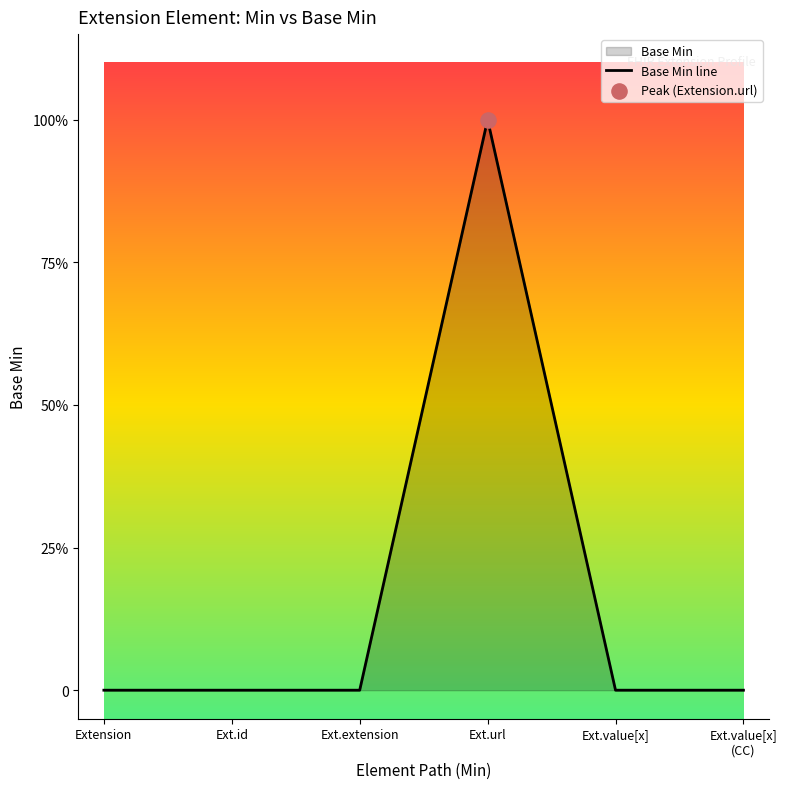

Between Ext.value[x] (CC) and Ext.url, which is larger?

Ext.url